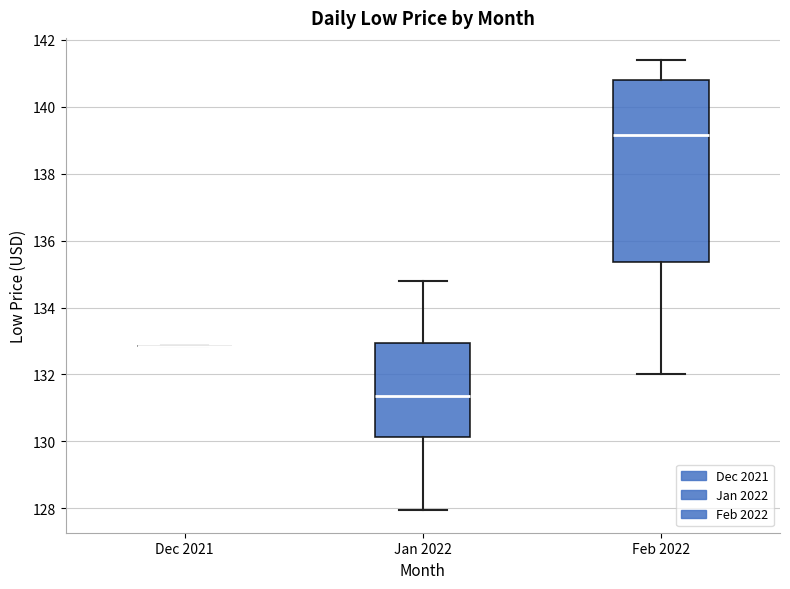

Which box is the tallest, from its lower edge to its upper edge?

Feb 2022